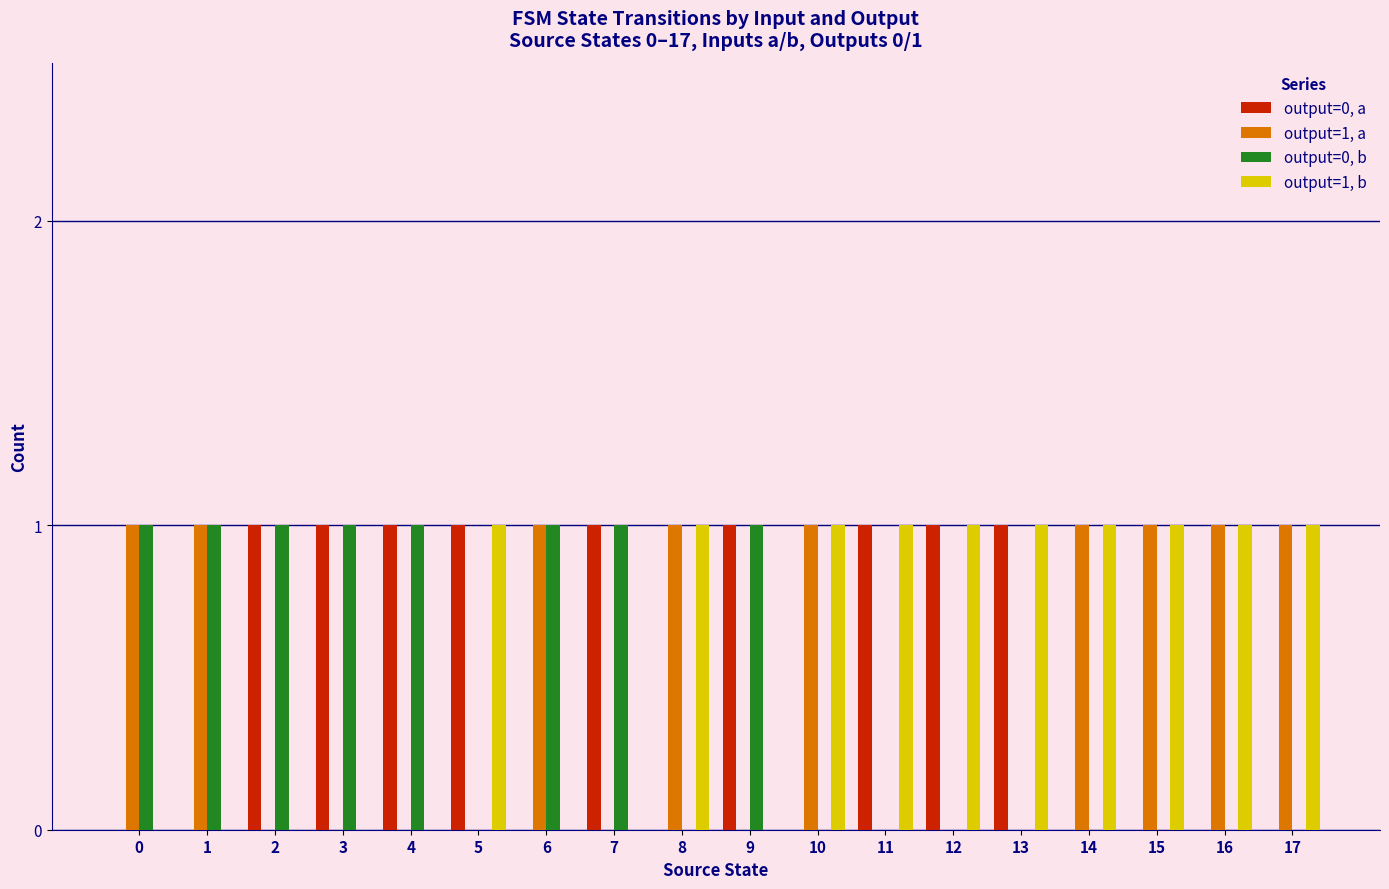

Is the value of output=1, a at 4 greater than the value of output=0, a at 13?

No